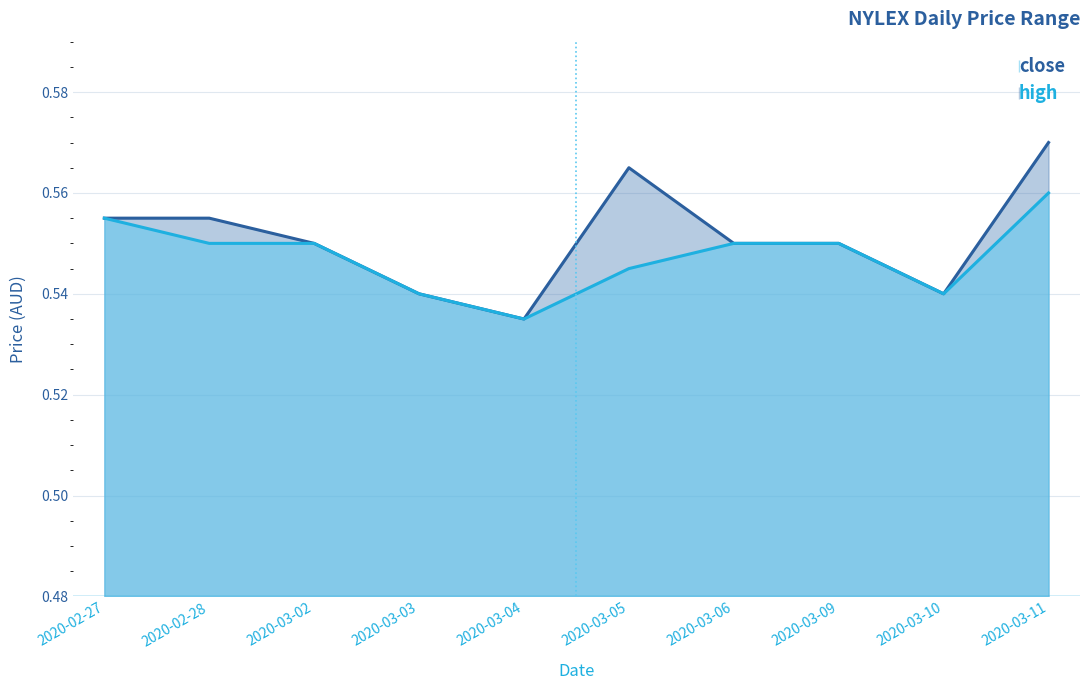

True or false: close and high intersect in this chart.

False